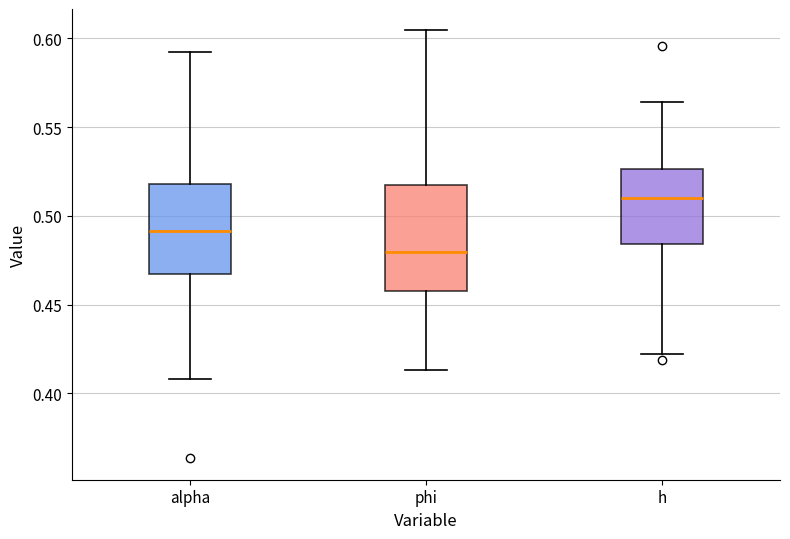

Which box's median line is the highest?

h